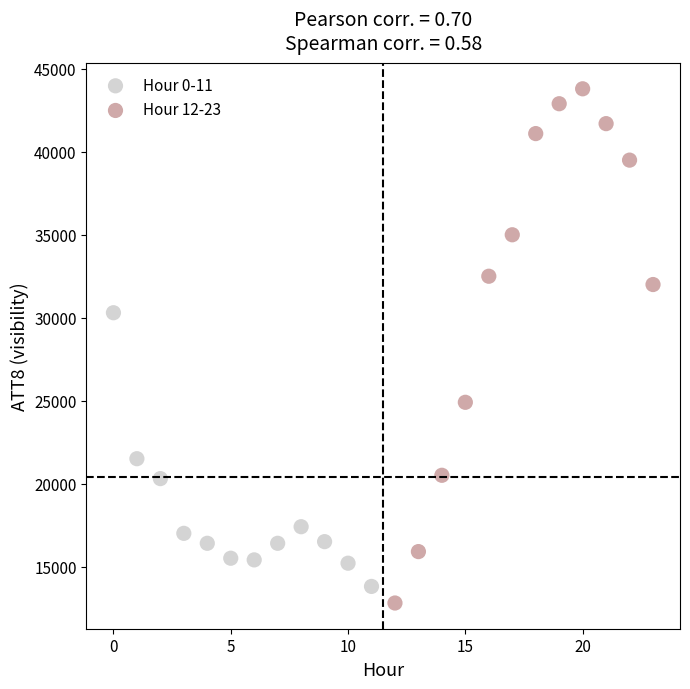

Which series reaches the maximum Y coordinate?

Hour 12-23